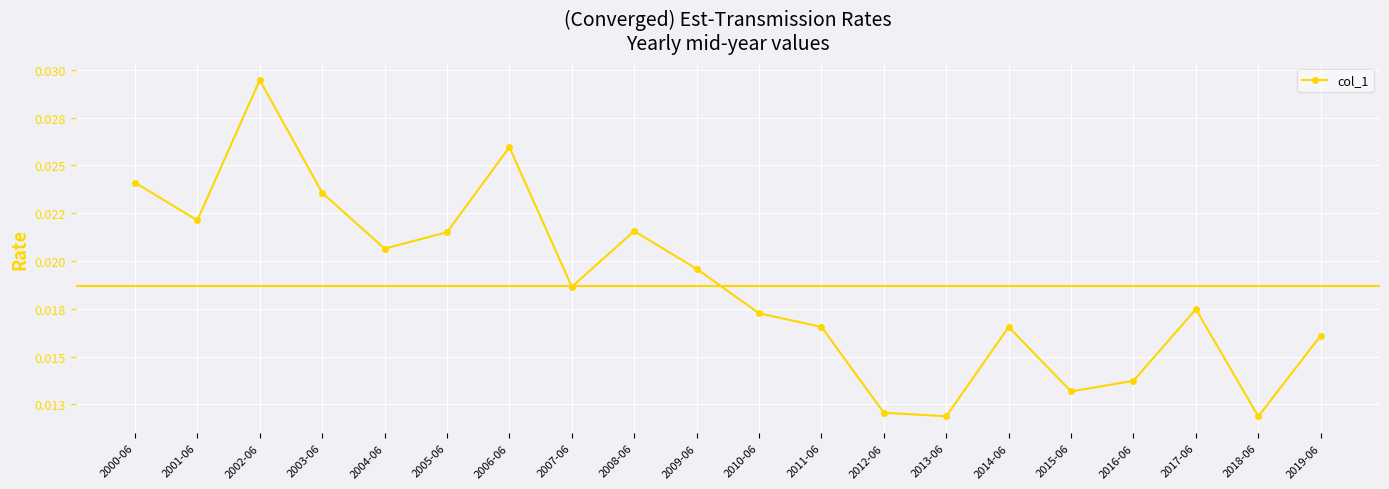

What position from the left is 2019-06?

20